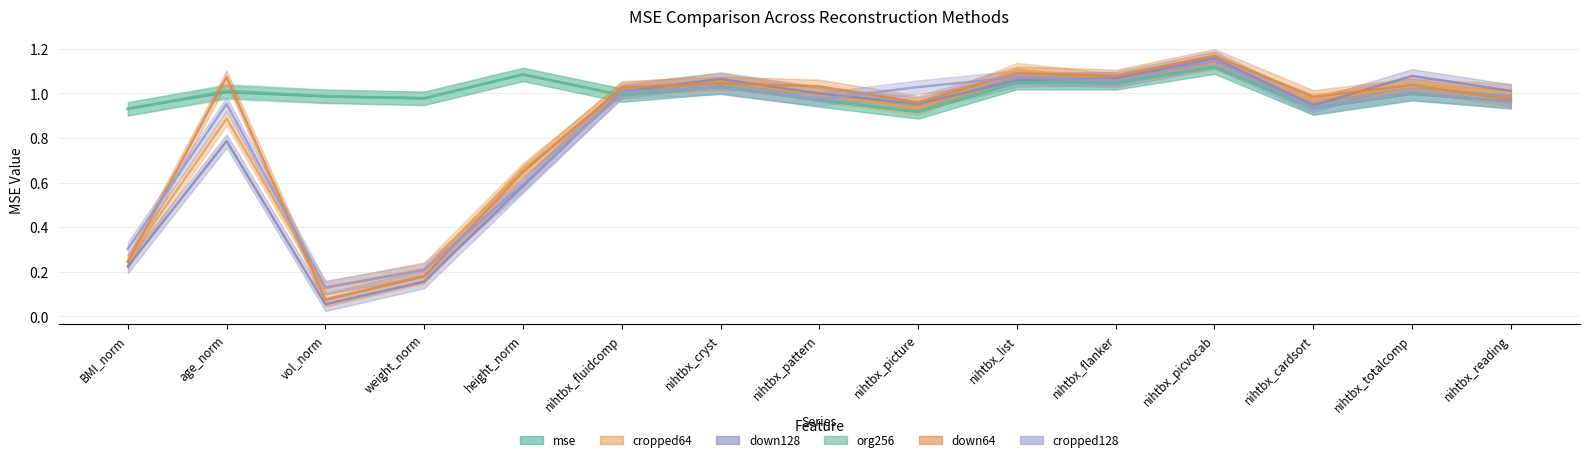

Reading right to left, transcribe all the data shown in this chart.

mse: 1.0	1.0	0.9	1.1	1.0	1.0	0.9	1.0	1.0	1.0	1.1	1.0	1.0	1.0	0.9
cropped64: 1.0	1.0	1.0	1.1	1.1	1.1	0.9	1.0	1.1	1.0	0.7	0.2	0.1	0.9	0.2
down128: 1.0	1.1	0.9	1.2	1.1	1.1	1.0	1.0	1.1	1.0	0.6	0.2	0.1	0.8	0.2
org256: 1.0	1.0	0.9	1.1	1.0	1.0	0.9	1.0	1.0	1.0	1.1	1.0	1.0	1.0	0.9
down64: 1.0	1.0	1.0	1.2	1.1	1.1	1.0	1.0	1.0	1.0	0.6	0.2	0.1	1.1	0.2
cropped128: 1.0	1.0	0.9	1.1	1.1	1.1	1.0	1.0	1.0	1.0	0.6	0.2	0.1	1.0	0.3